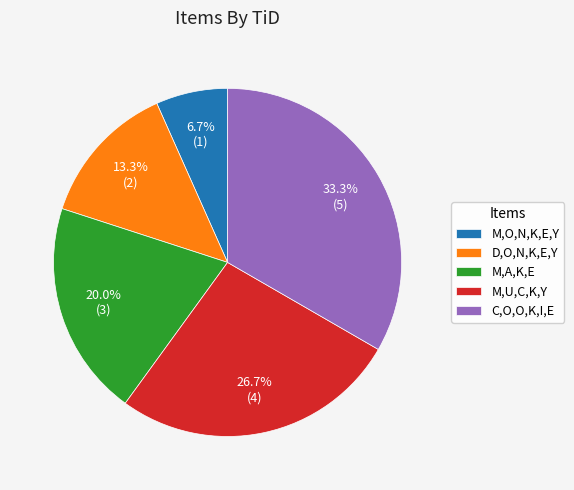

What percentage is the D,O,N,K,E,Y slice, to the nearest percent?

13%